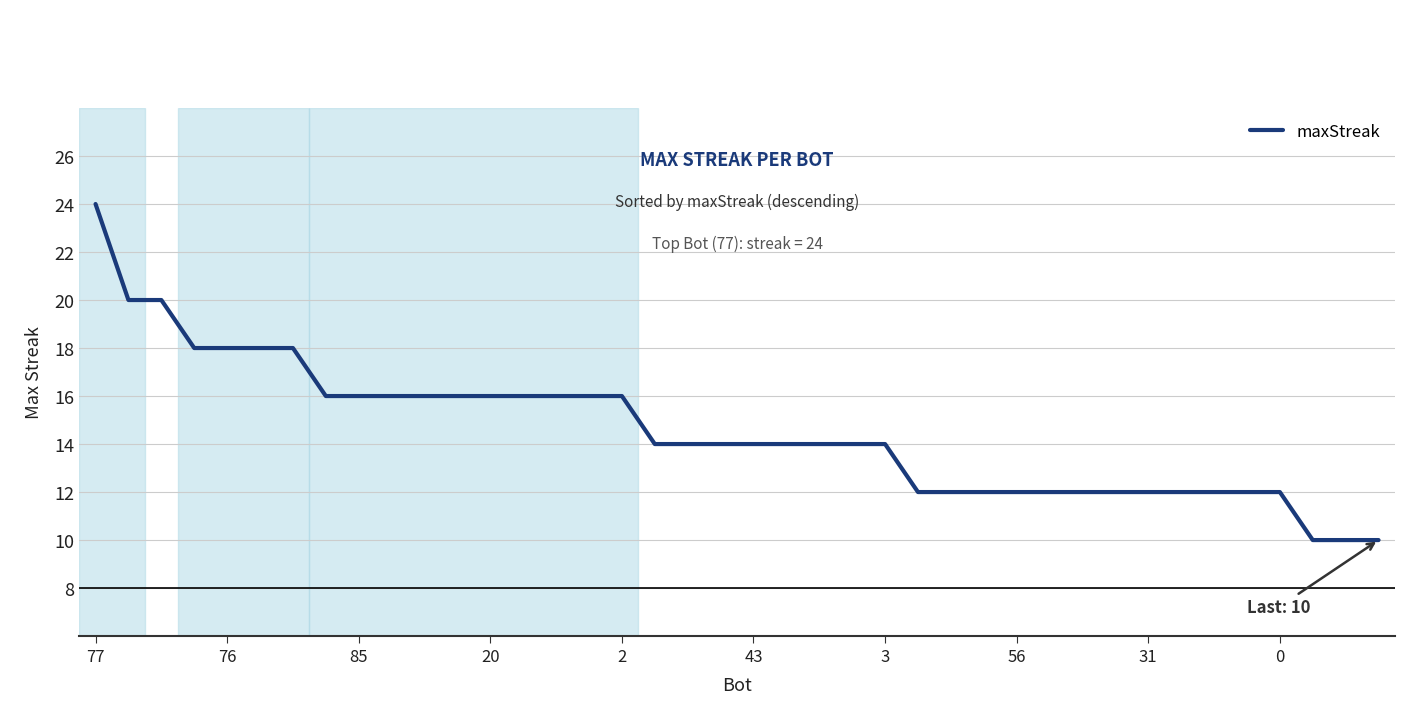

Is this an area chart (filled region under the line)?

No